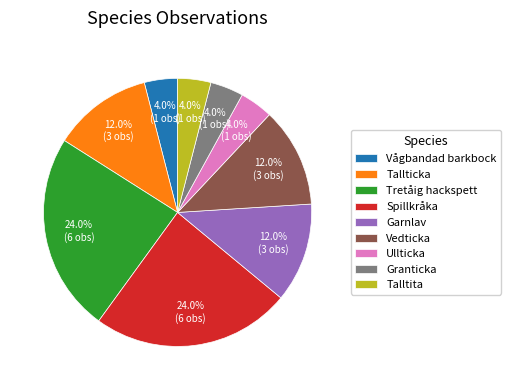

To the nearest percent, what percentage of the pie is Vågbandad barkbock?

4%